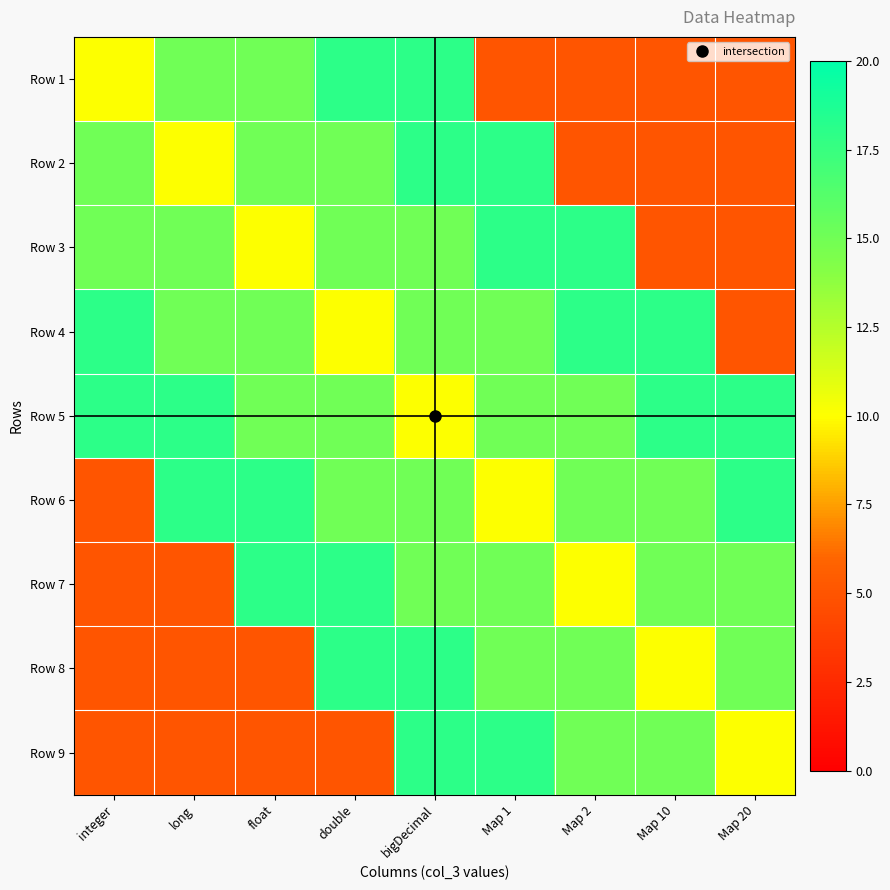

At which category is the sum across all series the highest?

bigDecimal